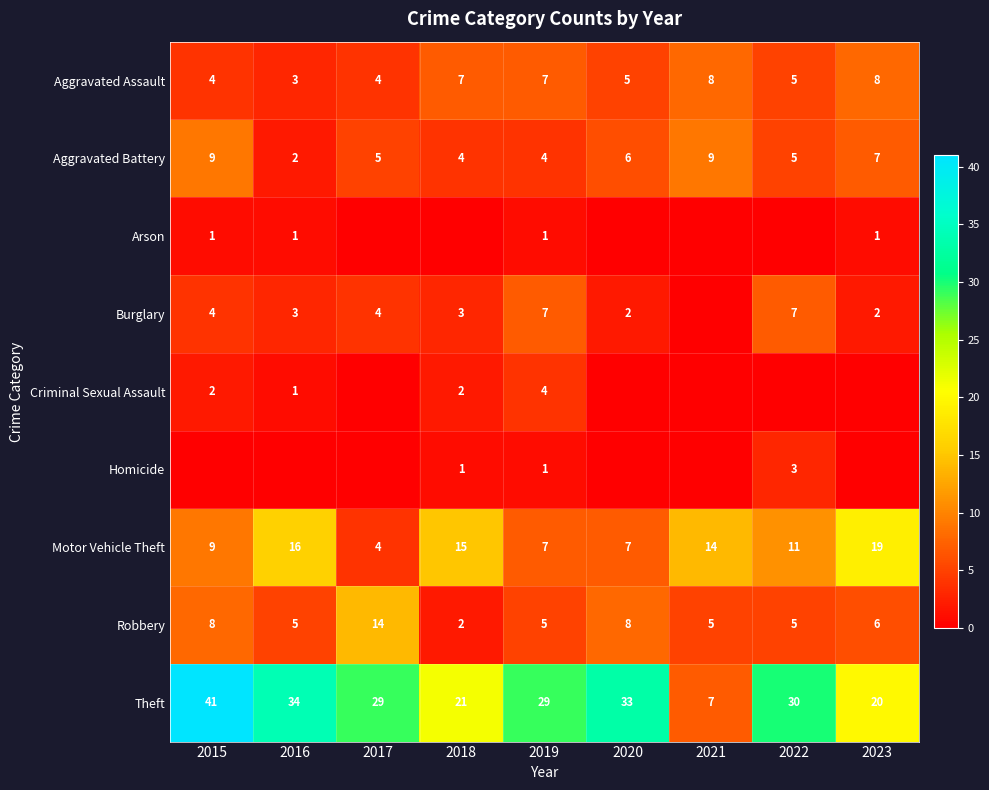

At which label does Theft reach its minimum?

2021